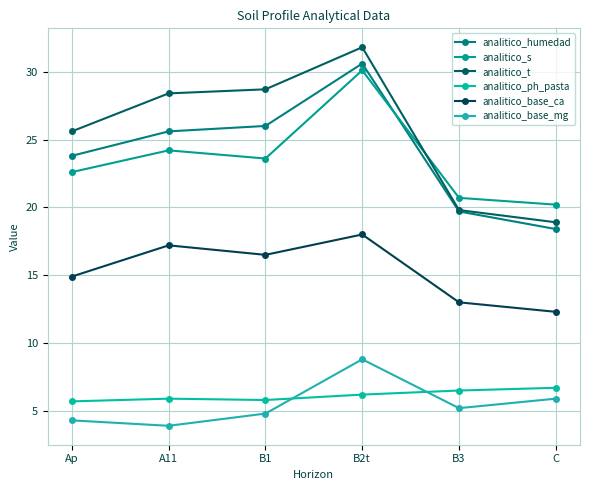

List the series in order of their peak value, lowest first.

analitico_ph_pasta, analitico_base_mg, analitico_base_ca, analitico_s, analitico_humedad, analitico_t